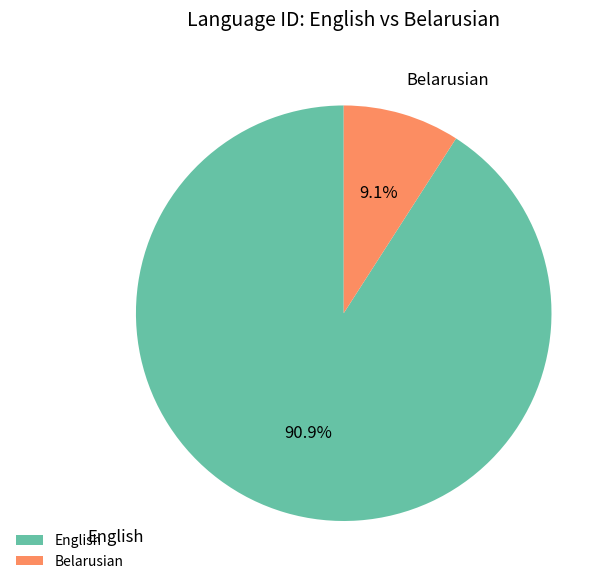

How many segments does this pie chart have?

2